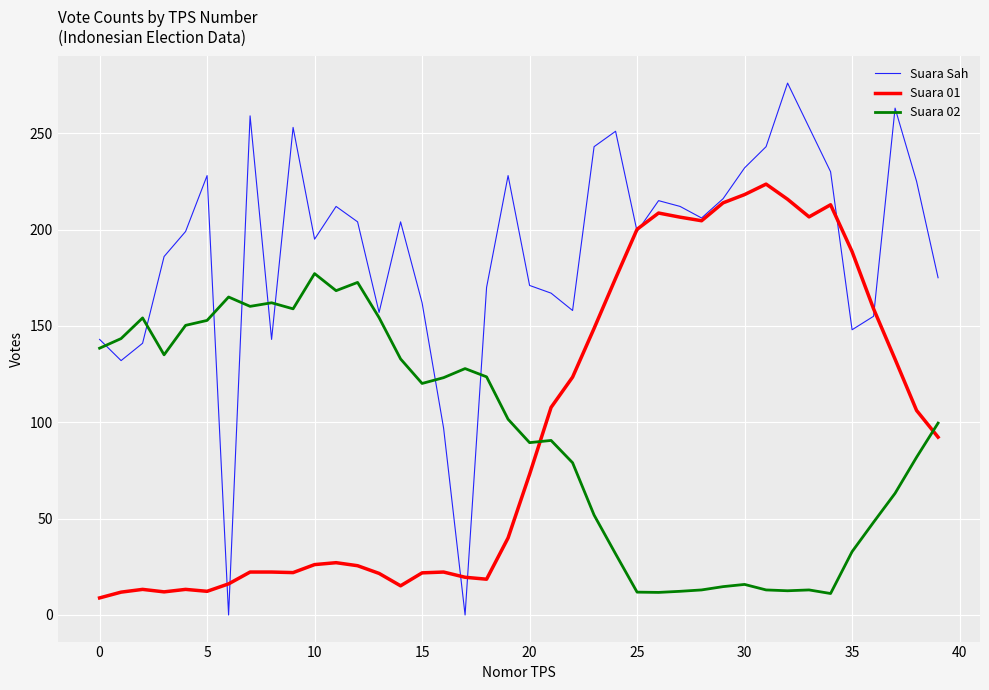

Which series has the largest range (max minus min)?

Suara Sah